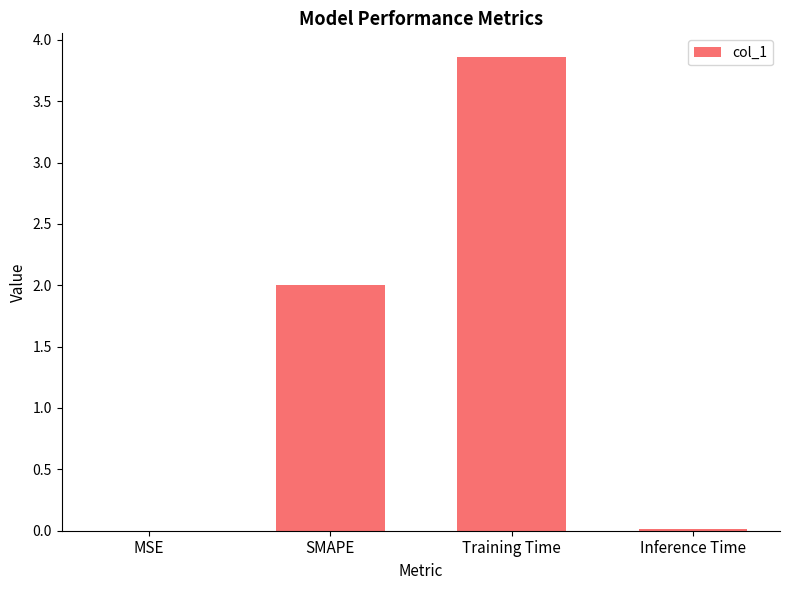

What value does the data have at Training Time?

3.9